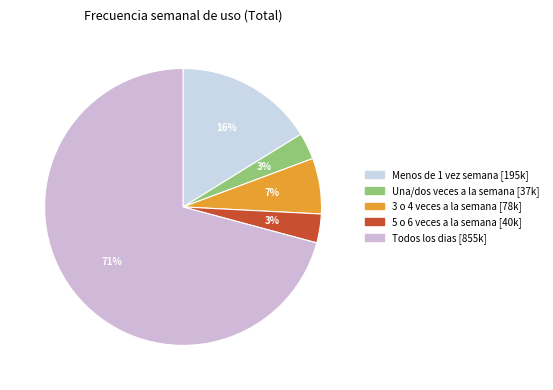

Between Todos los dias and 3 o 4 veces a la semana, which is larger?

Todos los dias